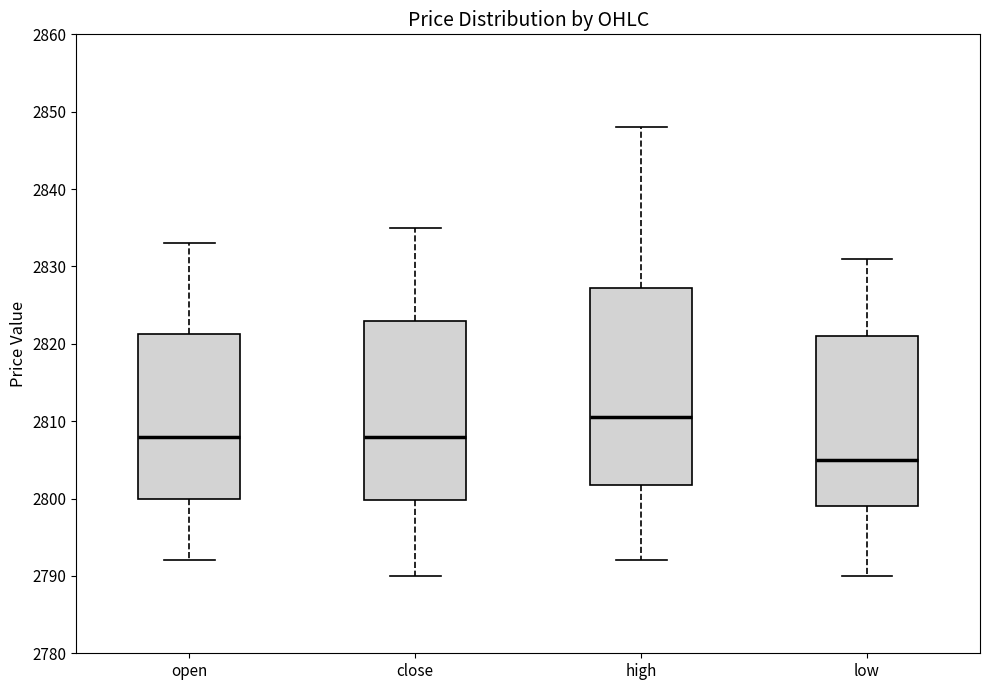

Reading left to right, read every box against the y-axis: the position of its median line, the range the box covers, and the ends of its whiskers. The values are not printed on the chart, so give them approximately, as read against the axis.

open: median 2808, box 2800 to 2821, whiskers 2792 to 2833
close: median 2808, box 2800 to 2823, whiskers 2790 to 2835
high: median 2811, box 2802 to 2827, whiskers 2792 to 2848
low: median 2805, box 2799 to 2821, whiskers 2790 to 2831